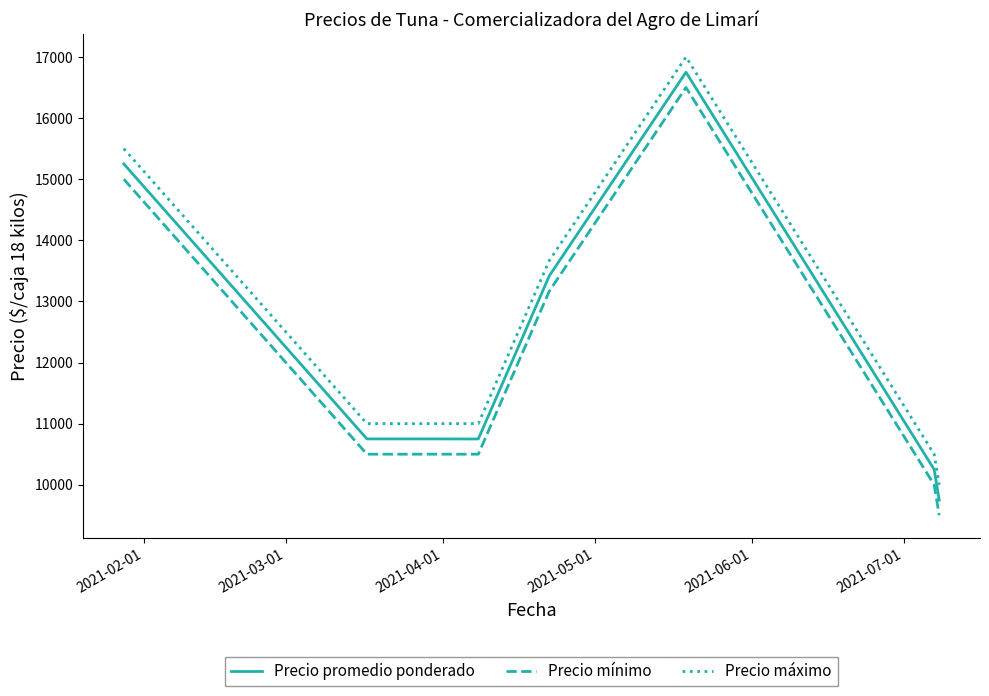

True or false: Precio máximo and Precio mínimo cross at least once.

False